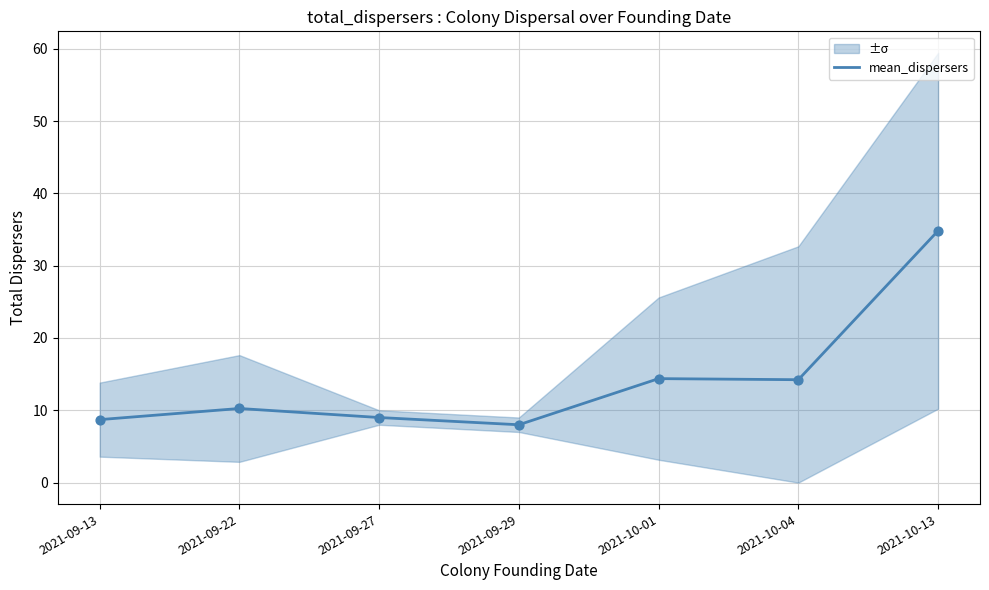

What is the ratio of the value at 2021-10-04 to the value at 2021-09-29?

1.8